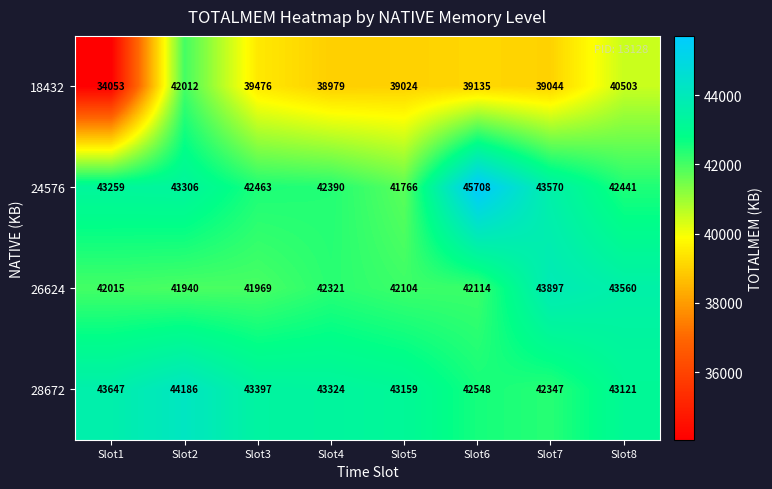

What is the difference between the highest and lowest values at Slot6?

6573